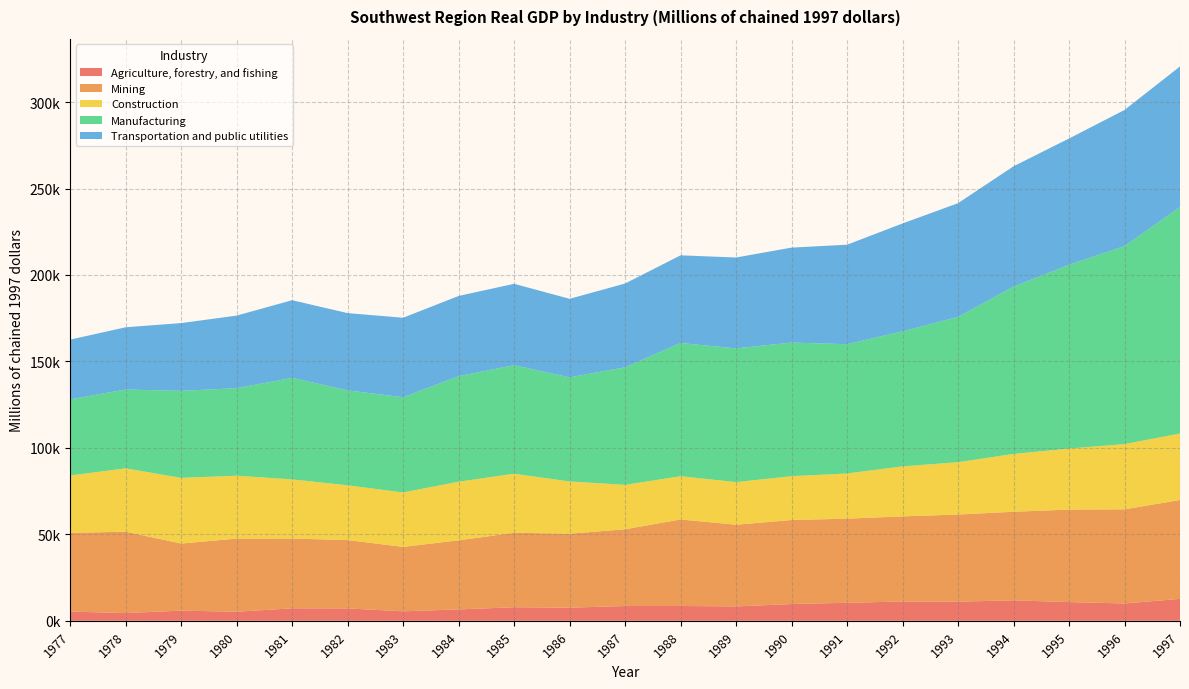

Reading right to left, what are all the values shown in this chart?

Agriculture, forestry, and fishing: 12690.0	10031.9	10831.9	11854.2	11072.8	11164.8	10427.5	9706.7	8318.0	8583.5	8548.7	7599.9	7853.9	6598.3	5489.5	7196.5	7243.4	5254.1	5883.3	4471.9	5344.5
Mining: 57191.6	54440.1	53502.5	51222.2	50388.5	49236.9	48660.9	48581.6	47266.6	50032.1	44395.4	42807.3	43063.0	39944.3	37264.2	39510.9	40322.6	42298.2	38802.8	47083.9	45536.3
Construction: 38412.4	37739.1	35287.4	33432.1	30297.2	28902.6	26127.0	25352.2	24642.0	25018.8	25683.4	30194.8	34147.0	33918.0	31461.4	31661.1	34229.5	36360.4	37993.1	36625.4	33174.8
Manufacturing: 130992.9	114504.6	106251.3	96789.0	84003.1	78101.3	74763.9	77293.9	77341.1	77030.5	67995.9	60215.9	62779.5	61005.6	55088.8	54910.6	58716.2	50617.4	50328.6	45589.7	44014.4
Transportation and public utilities: 81318.7	78723.3	73055.2	69559.5	65767.5	62396.8	57530.4	54901.4	52546.7	50709.5	48433.2	45407.2	47061.8	46409.0	45969.5	44677.5	44907.1	41978.3	39170.4	36001.2	34545.0